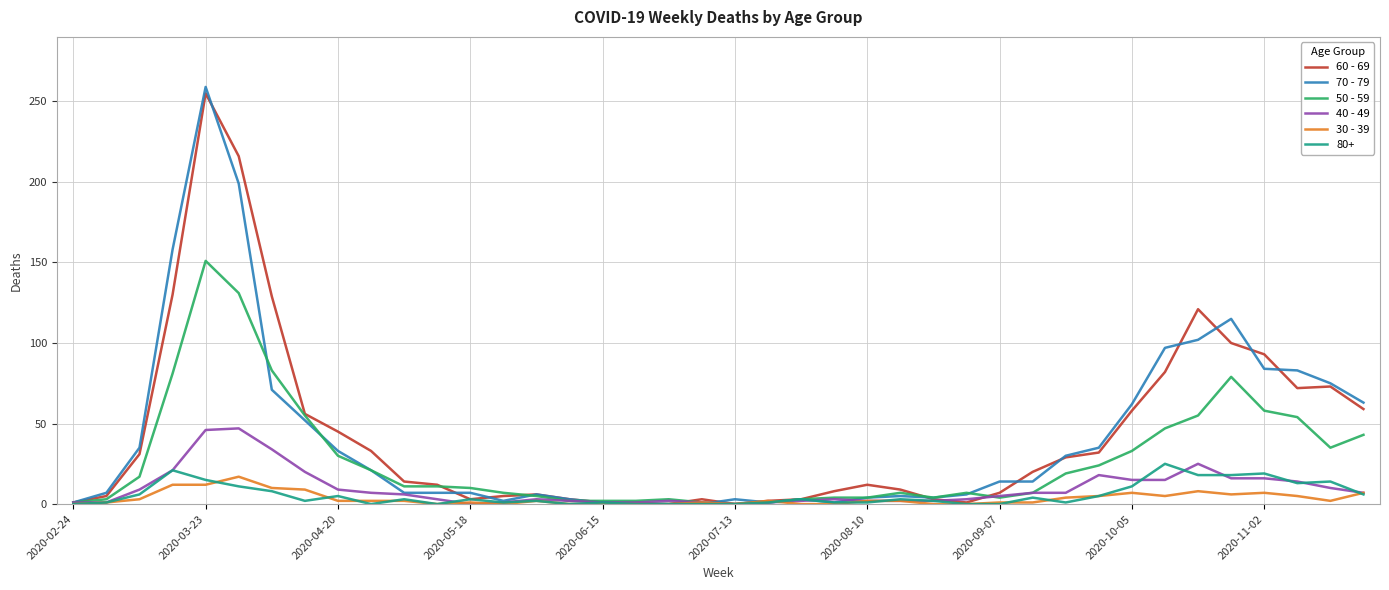

Which series has the widest spread of values?

70 - 79